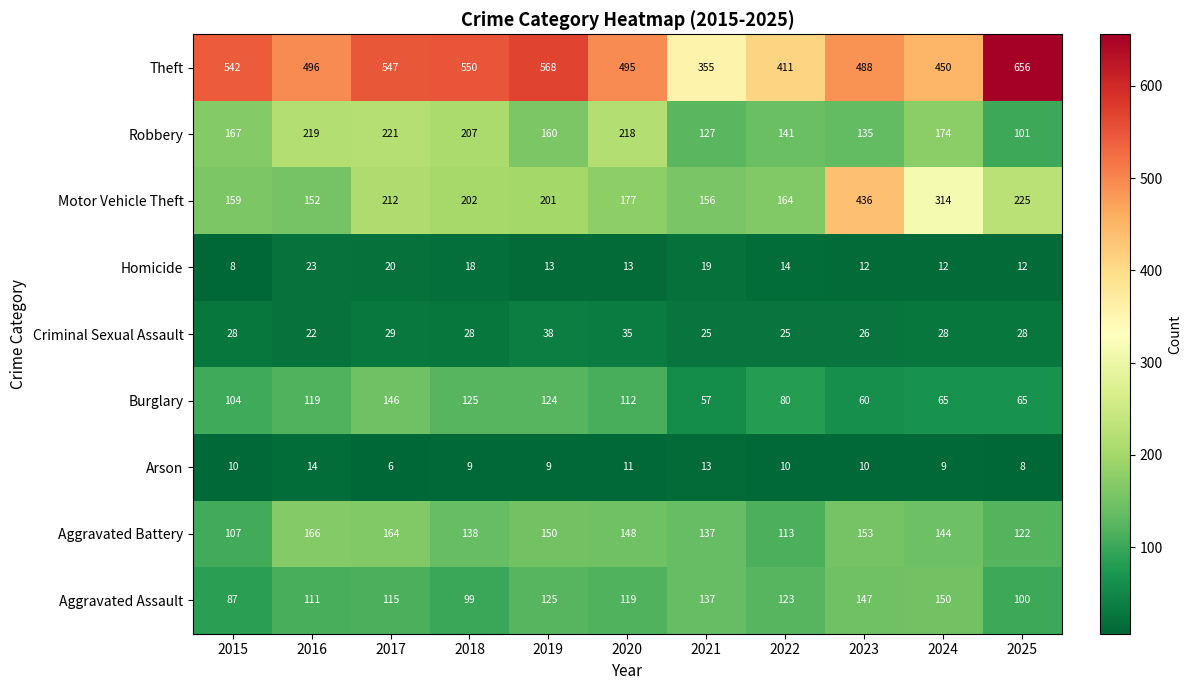

List the labels in order of Theft value, smallest first.

2021, 2022, 2024, 2023, 2020, 2016, 2015, 2017, 2018, 2019, 2025